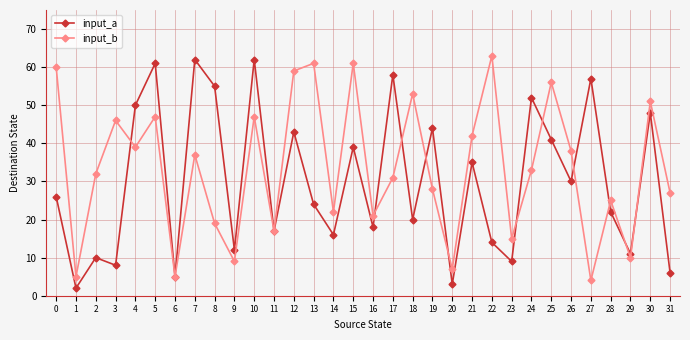

Reading left to right, list all the values displayed in this chart.

input_a: 0=26	1=2	2=10	3=8	4=50	5=61	6=5	7=62	8=55	9=12	10=62	11=17	12=43	13=24	14=16	15=39	16=18	17=58	18=20	19=44	20=3	21=35	22=14	23=9	24=52	25=41	26=30	27=57	28=22	29=11	30=48	31=6
input_b: 0=60	1=5	2=32	3=46	4=39	5=47	6=5	7=37	8=19	9=9	10=47	11=17	12=59	13=61	14=22	15=61	16=21	17=31	18=53	19=28	20=7	21=42	22=63	23=15	24=33	25=56	26=38	27=4	28=25	29=10	30=51	31=27